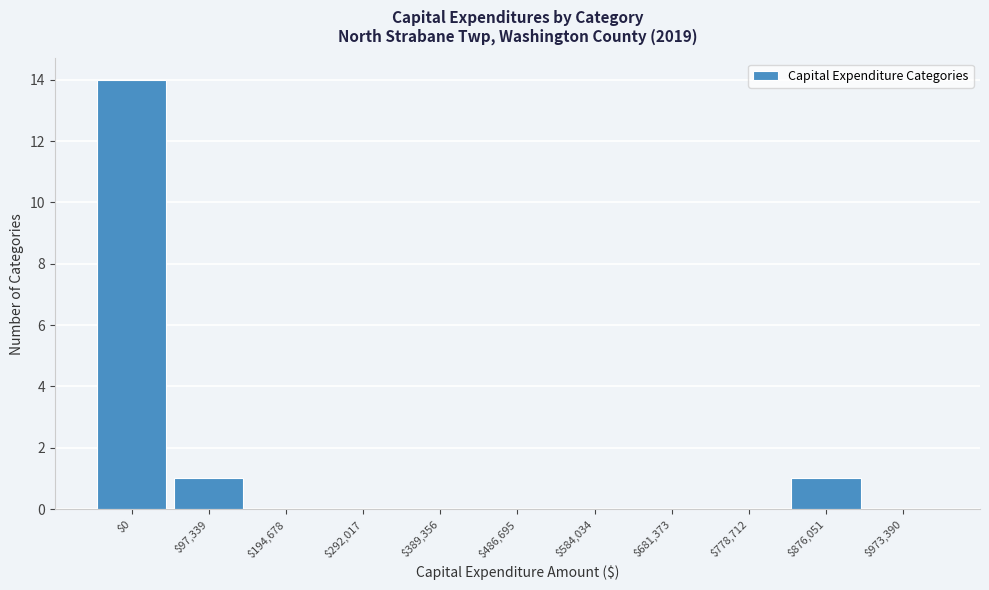

Which label corresponds to the largest value in the chart?

$0